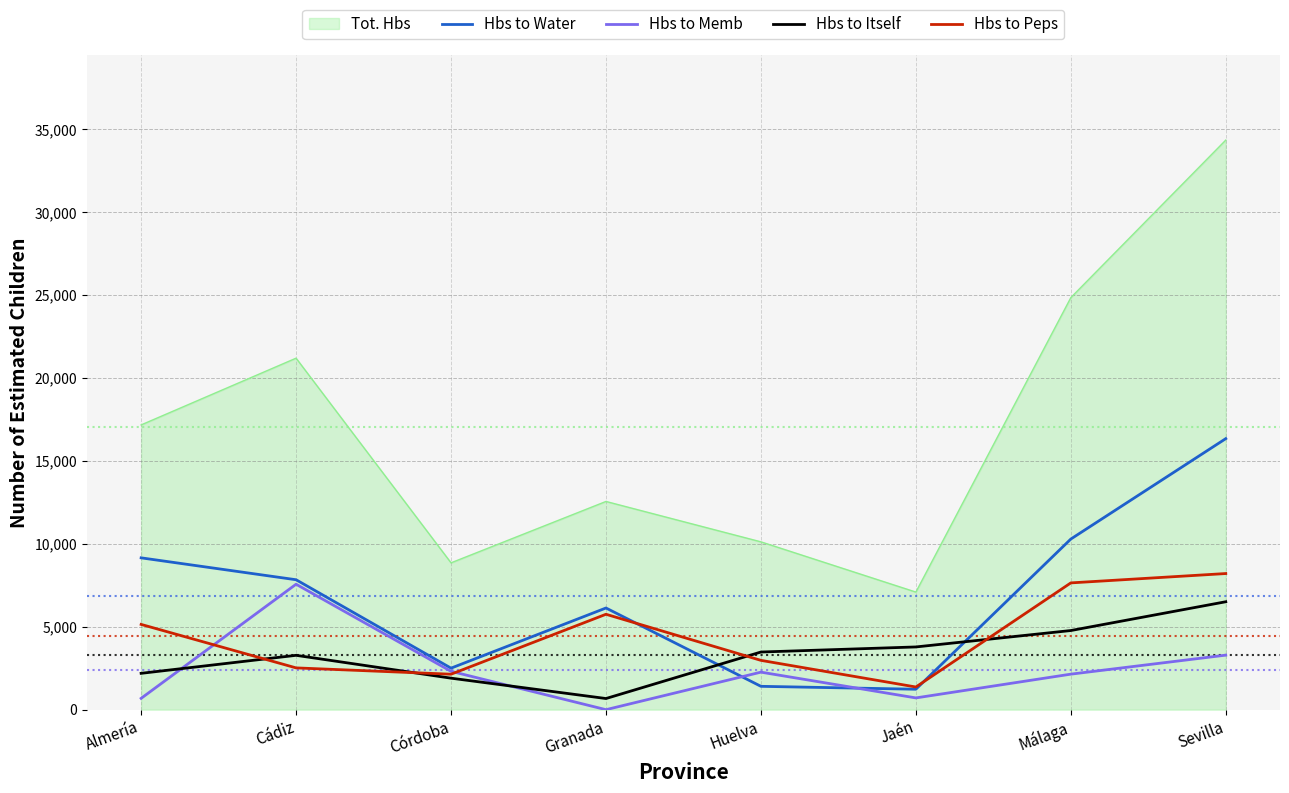

Which category has the lowest value across all series?

Granada